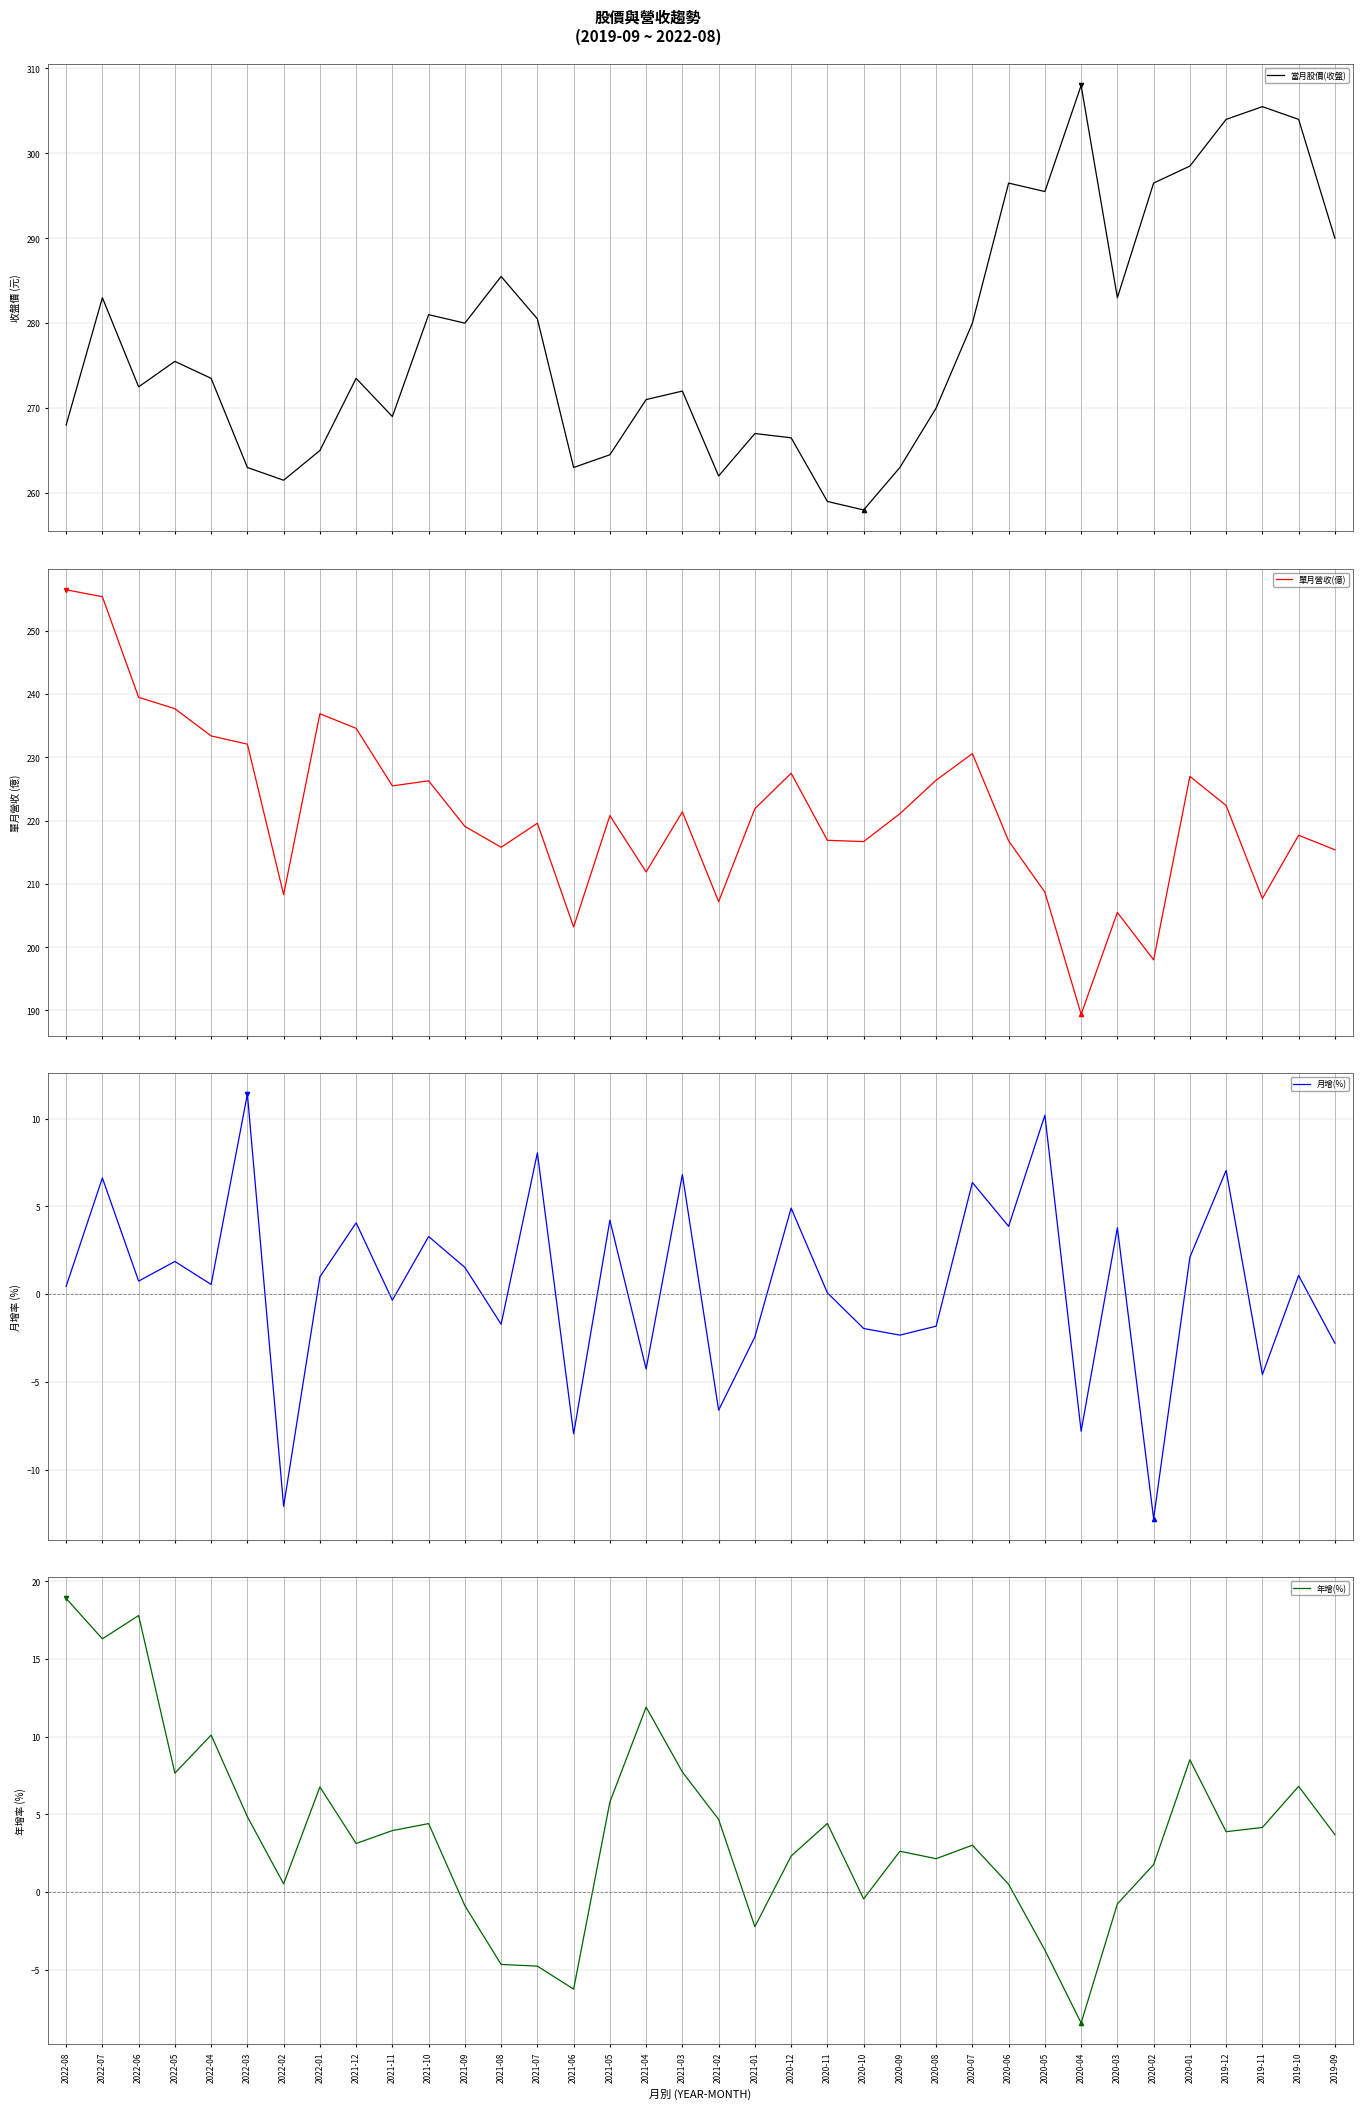

True or false: 單月營收(億) has a value of 215.4 at 2019-09.

True